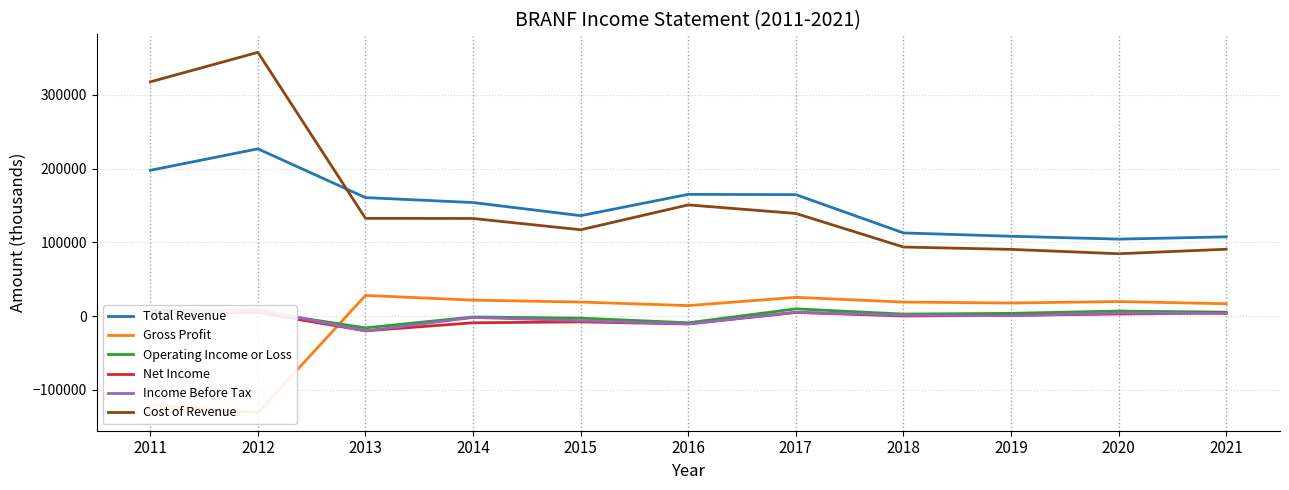

Rank the series at 2021 from lowest to highest value.

Income Before Tax, Net Income, Operating Income or Loss, Gross Profit, Cost of Revenue, Total Revenue